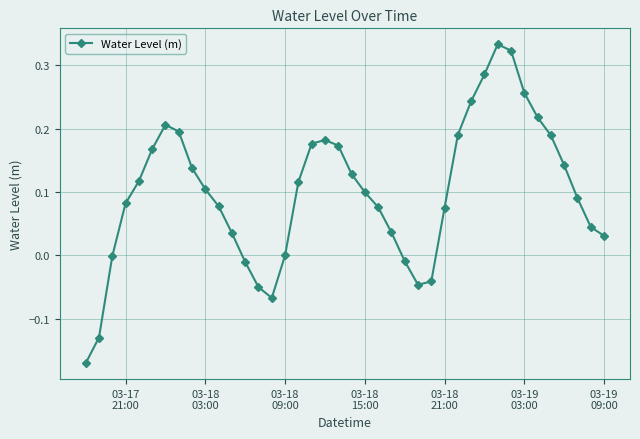

What is the sum of all values?

4.0